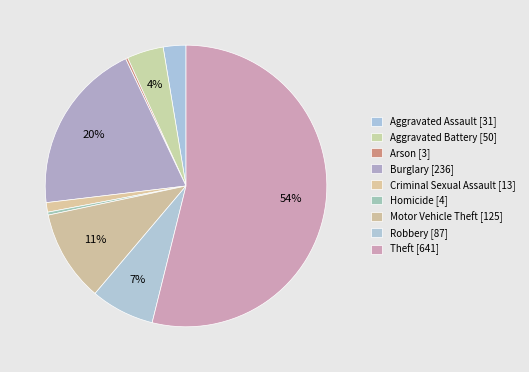

Which slice is the largest?

Theft